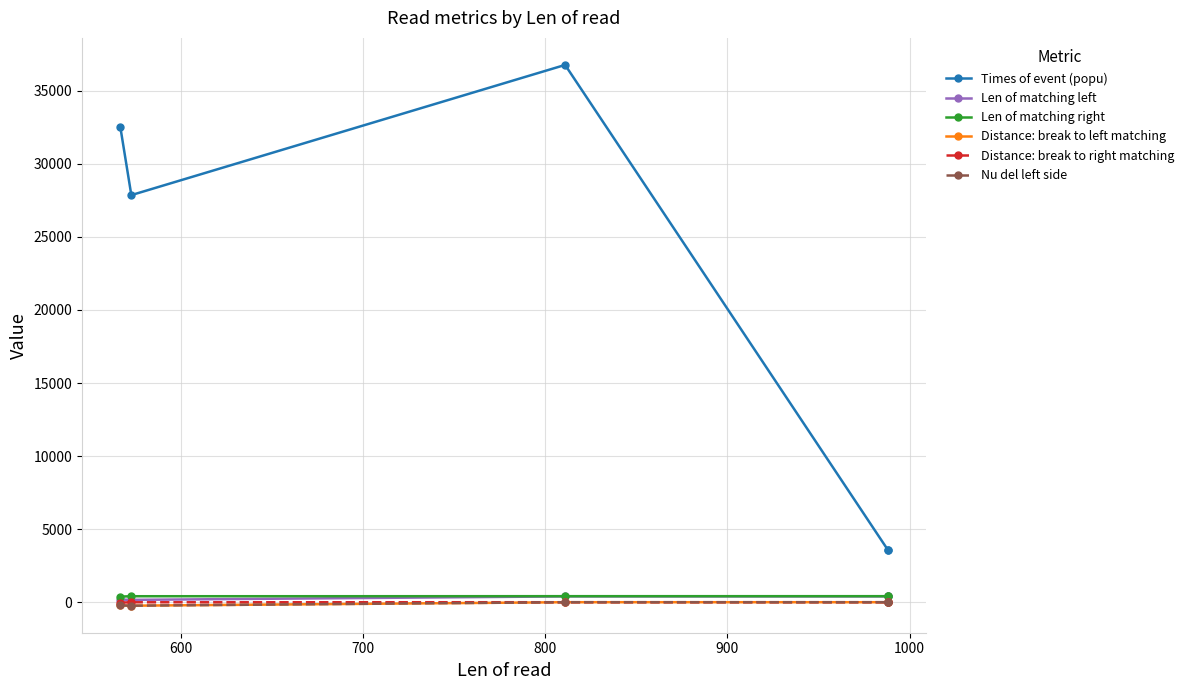

What is the difference between the maximum and minimum values in the Times of event (popu) series?

33170